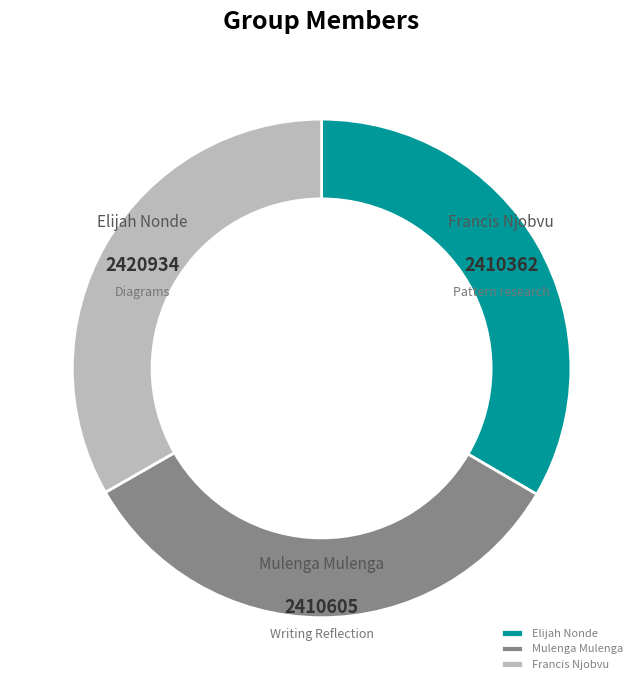

To the nearest percent, what percentage of the pie is Mulenga Mulenga?

33%